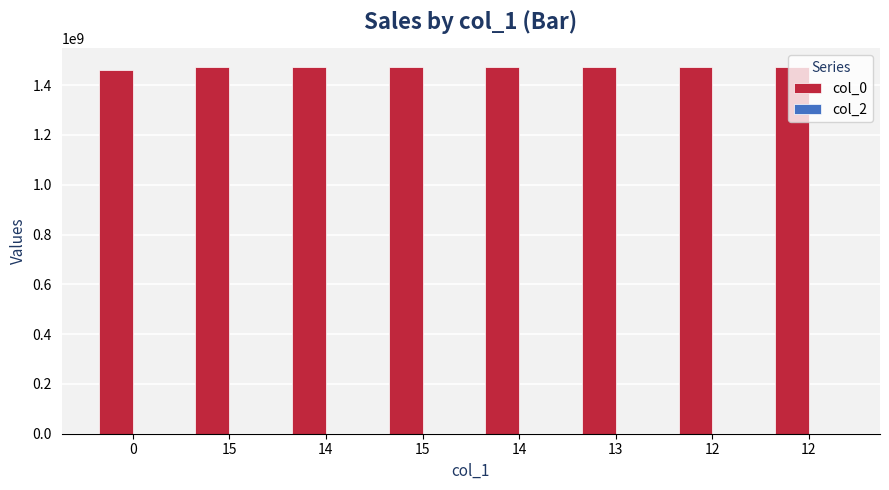

How many data points are less than 1472296388?

4